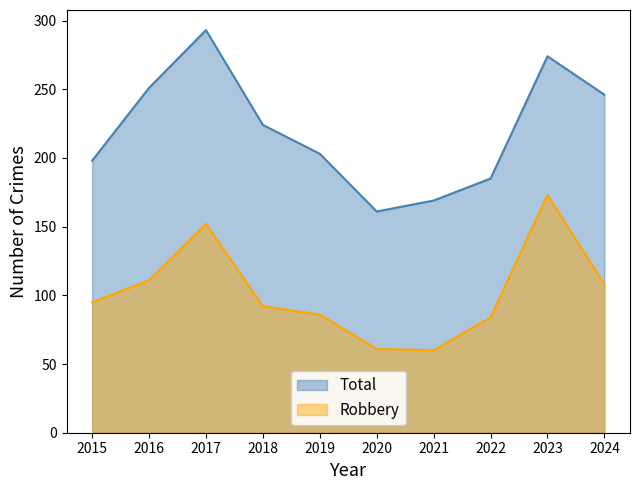

Where is Total nearest to the value 227?

2018